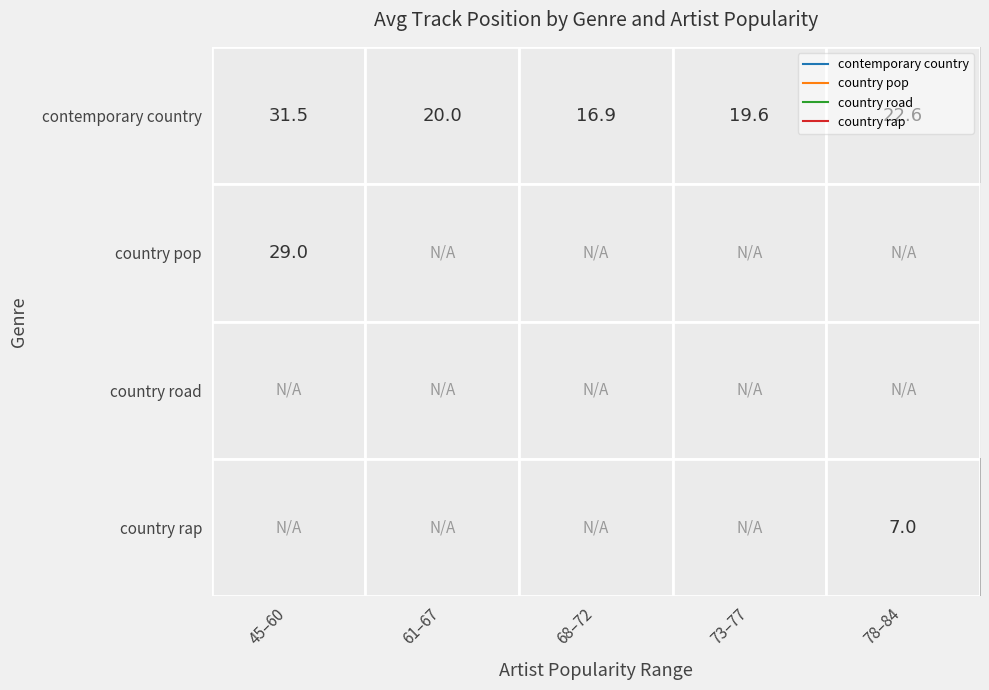

What is the greatest value displayed?

31.5